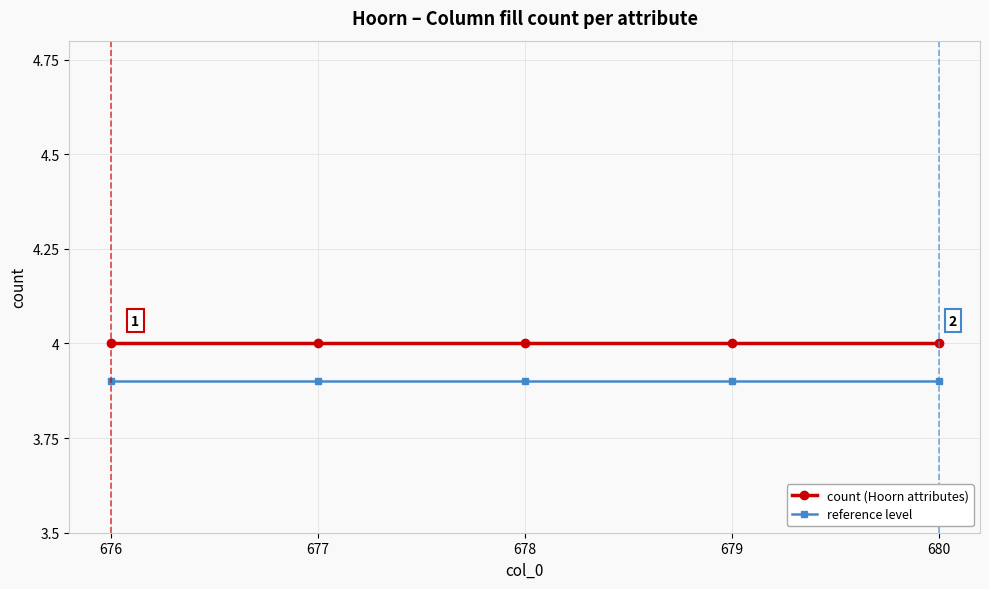

True or false: count (Hoorn attributes) and reference level intersect in this chart.

False